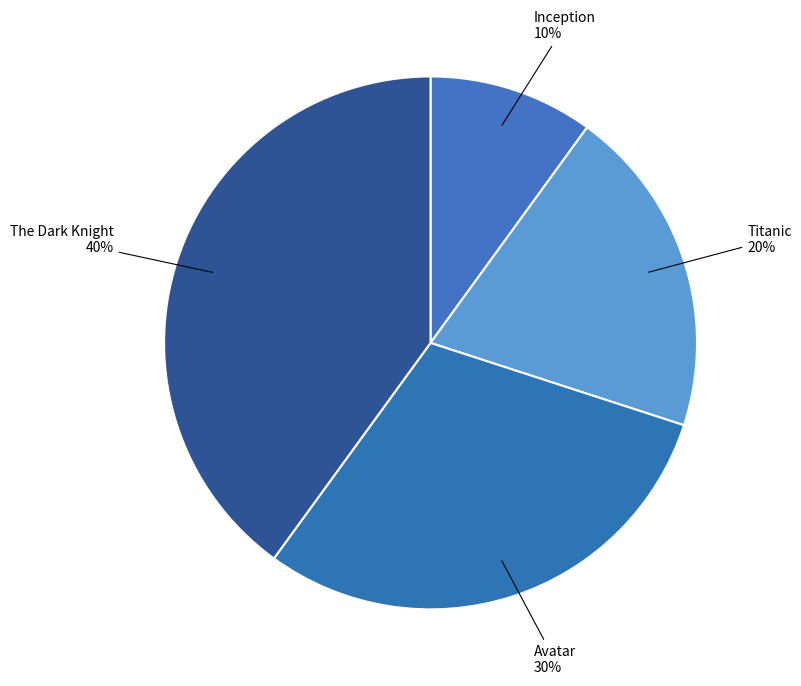

Between Inception and Avatar, which is larger?

Avatar